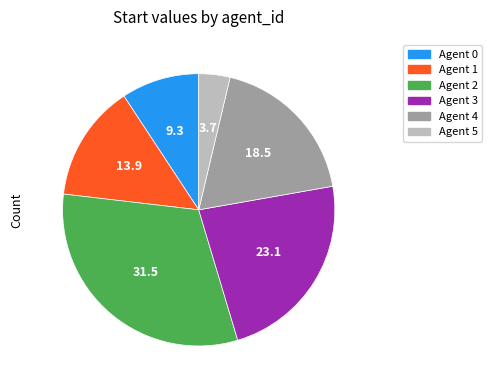

Is there any slice that represents more than half of the pie?

No